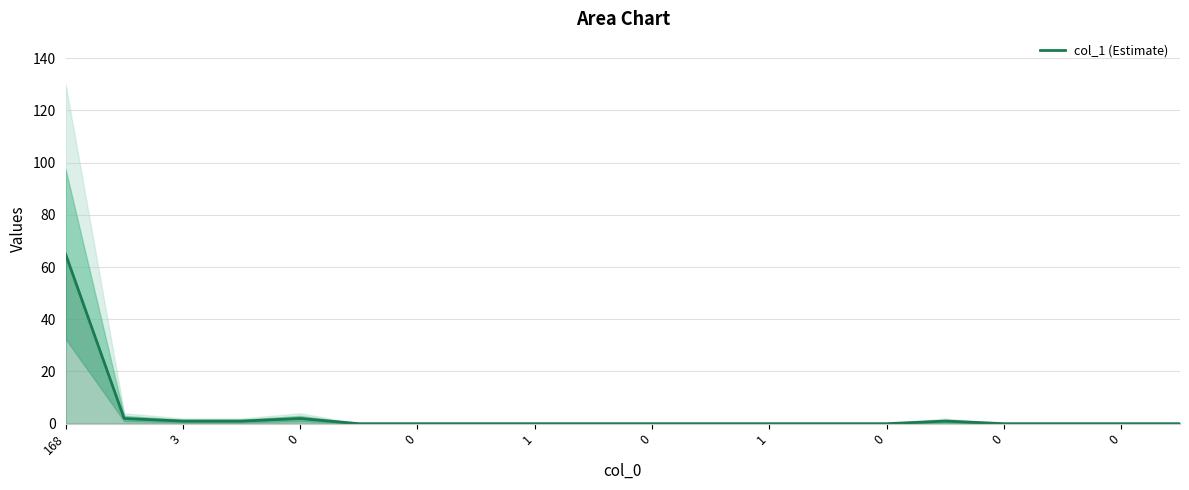

Reading right to left, list all the values displayed in this chart.

0	0	0	0	1	0	0	0	0	0	0	0	0	0	0	2	1	1	2	65